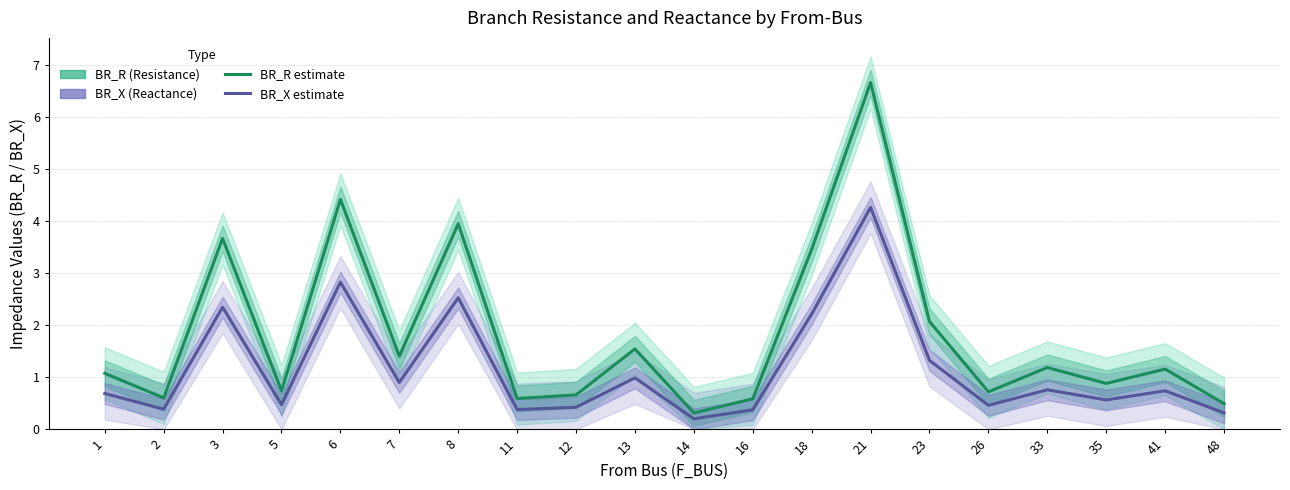

The BR_X (Reactance) series shows 2.5 at 8. True or false?

True